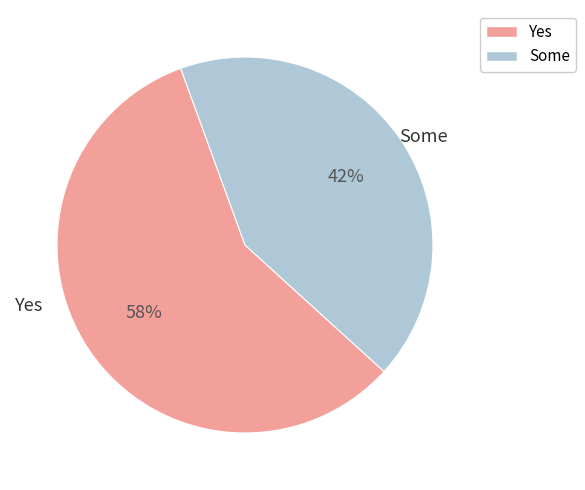

Is there a majority slice in this chart?

Yes